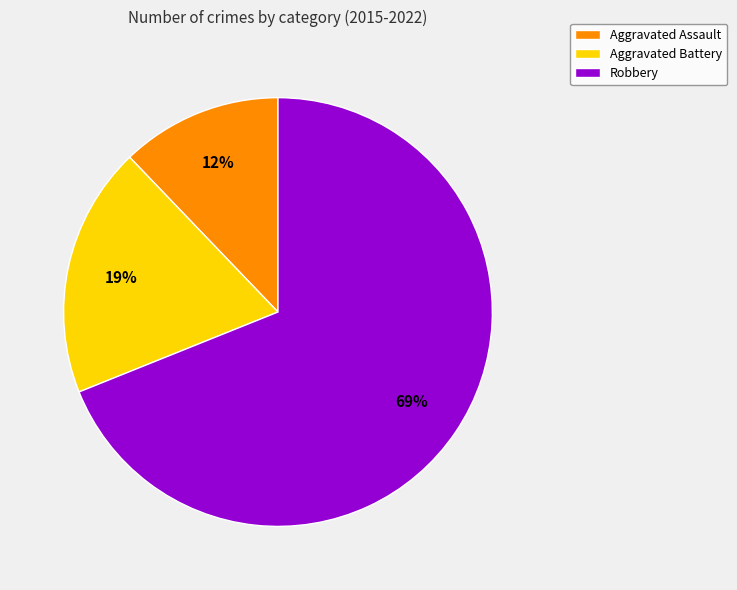

Is there a majority slice in this chart?

Yes